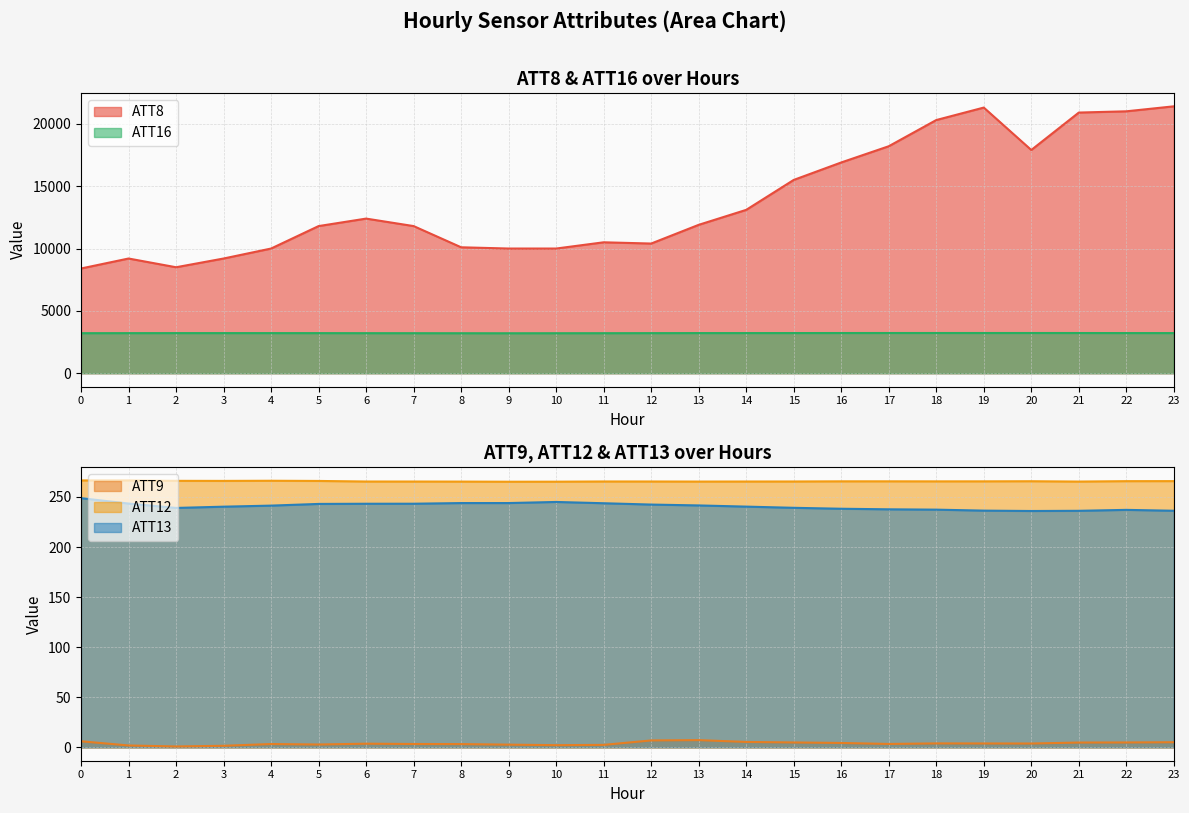

True or false: ATT9 has more than 1 points higher than both neighbors.

True